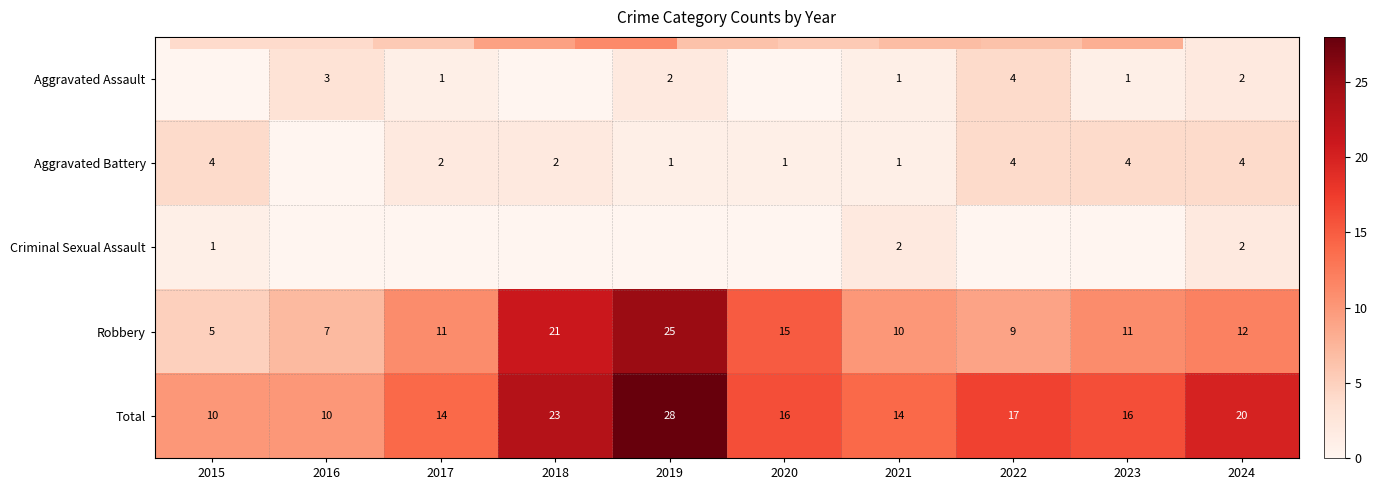

What is the total value across all series at 2017?

28